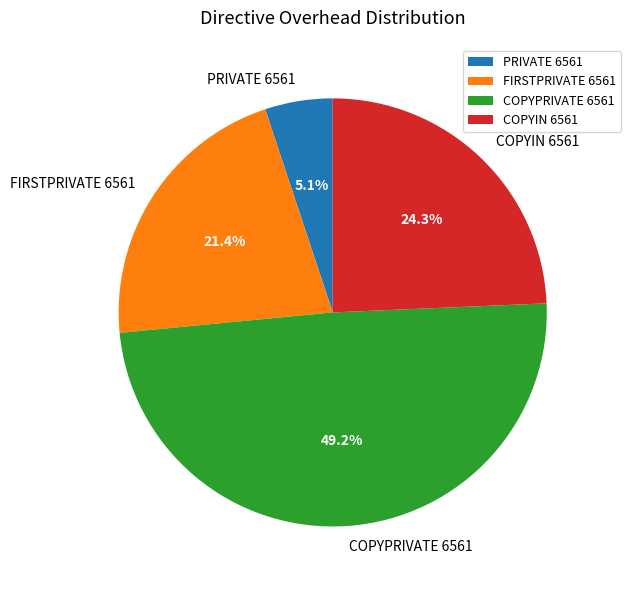

Which slice is the smallest?

PRIVATE 6561